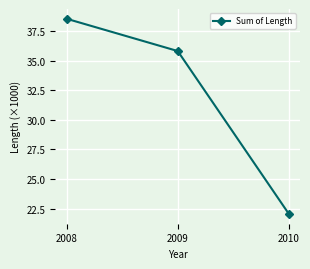

Approximately how many times larger is the value at 2008 compared to 2010?

1.7